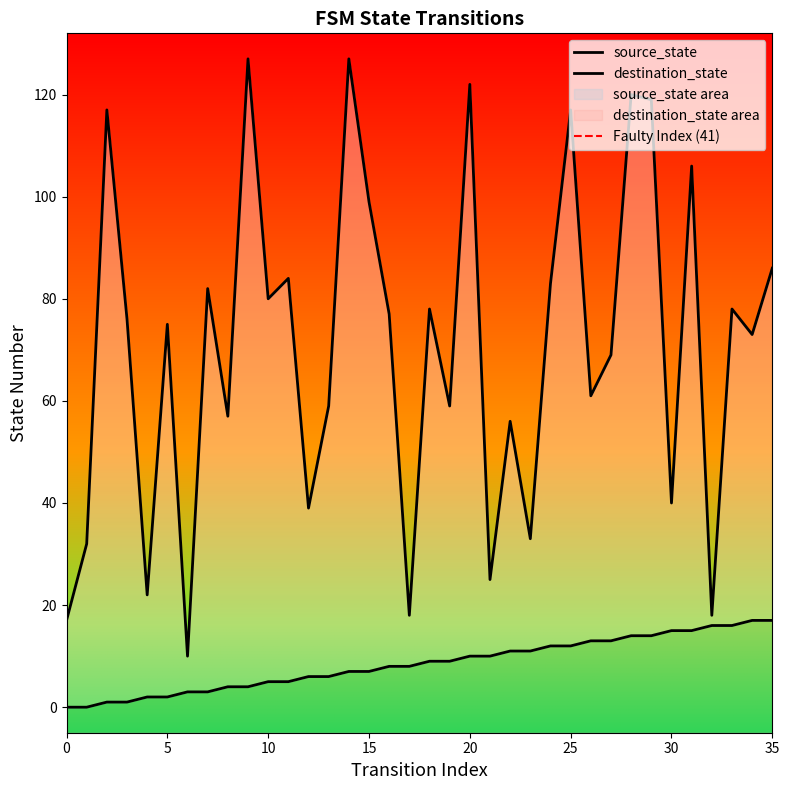

At 18, list the series in order from largest to smallest.

destination_state, source_state